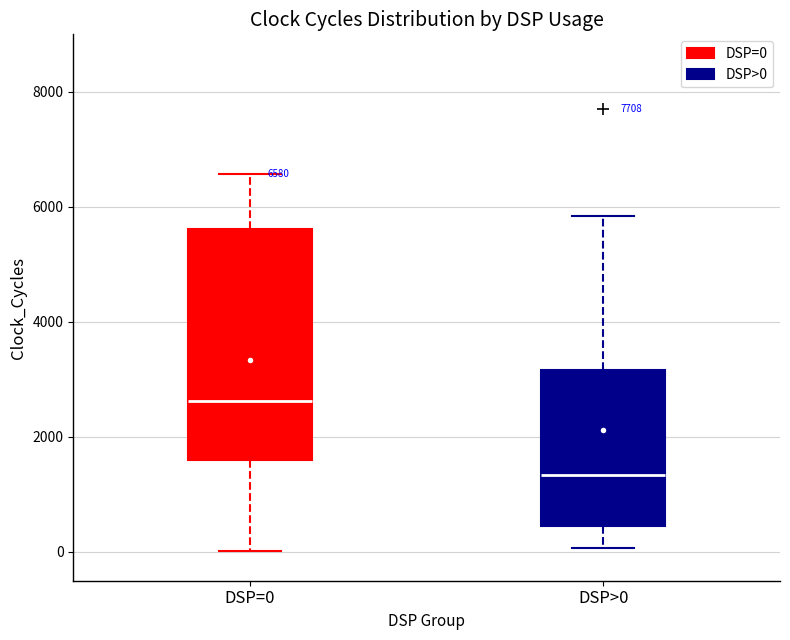

Comparing the boxes themselves (not the whiskers), which one is the tallest?

DSP=0